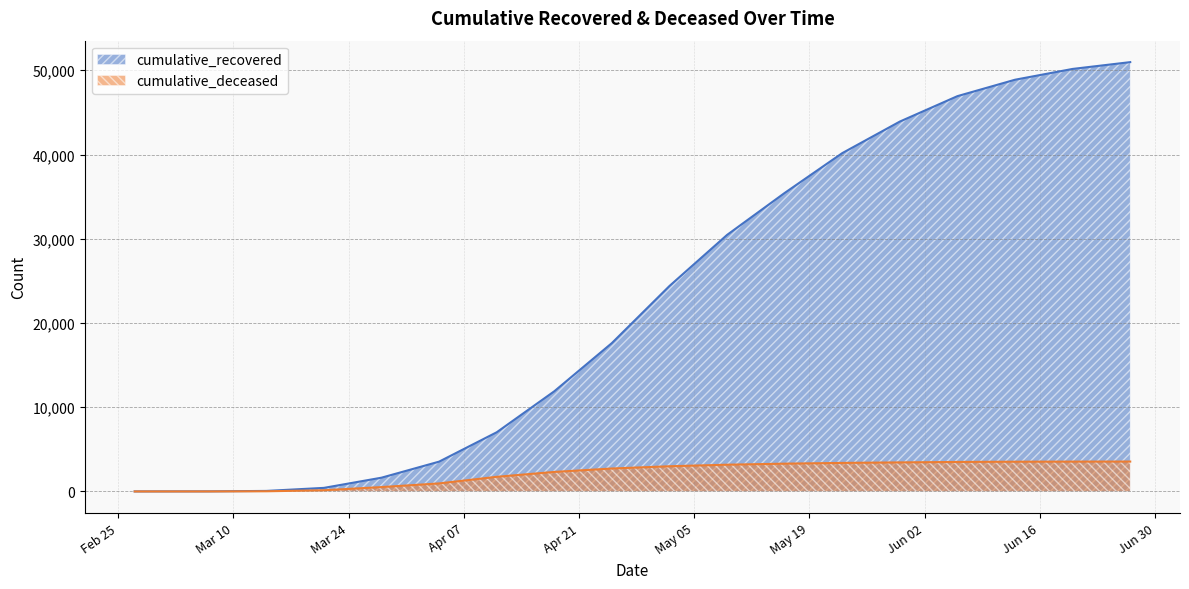

How many categories are shown in the chart?

18